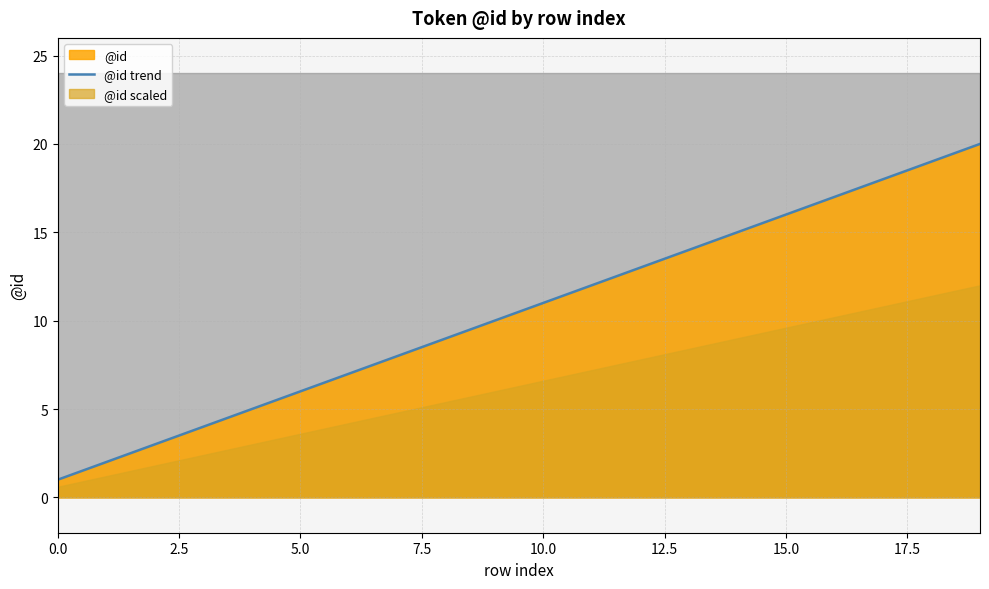

True or false: @id trend has a value of 5 at 15.0.

False